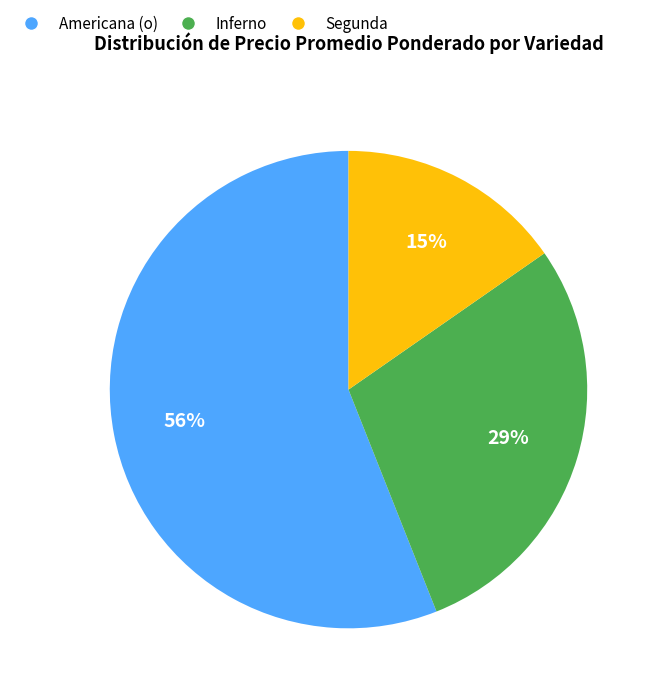

To the nearest percent, what percentage of the pie is Americana (o)?

56%